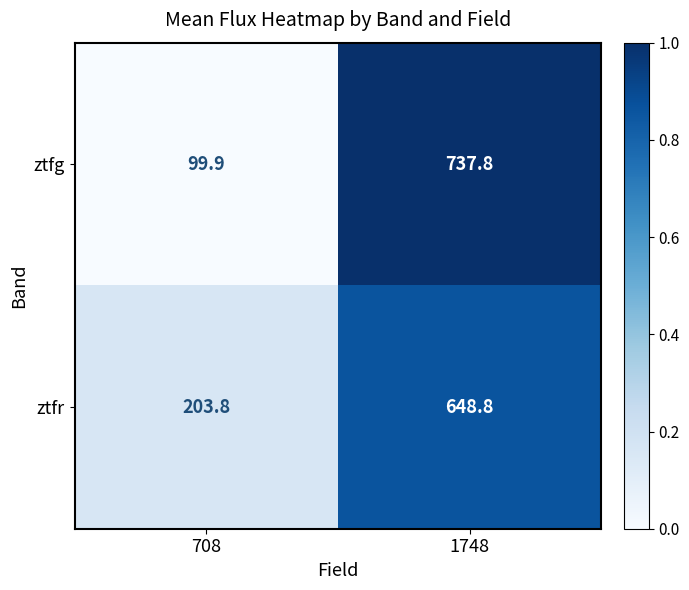

What is the sum of all ztfr values?

852.6